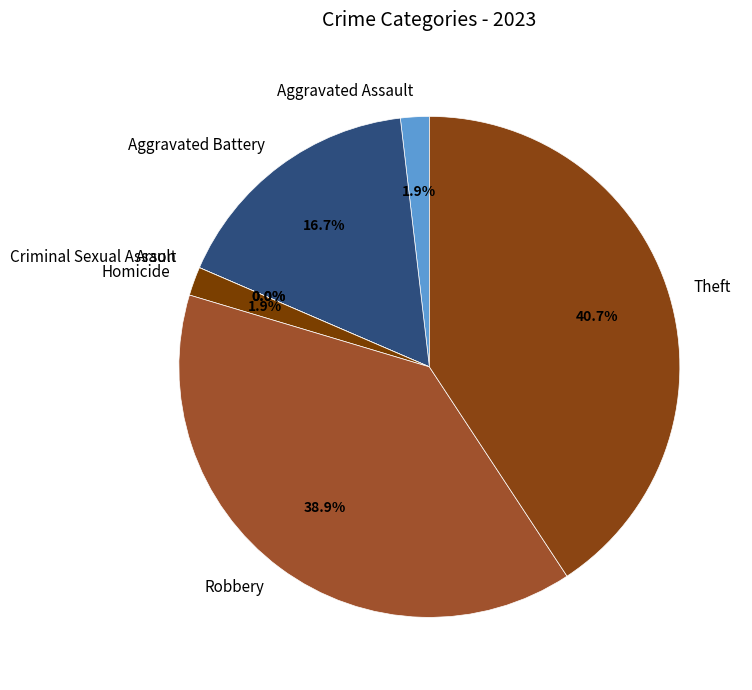

To the nearest percent, what portion does Robbery represent?

39%